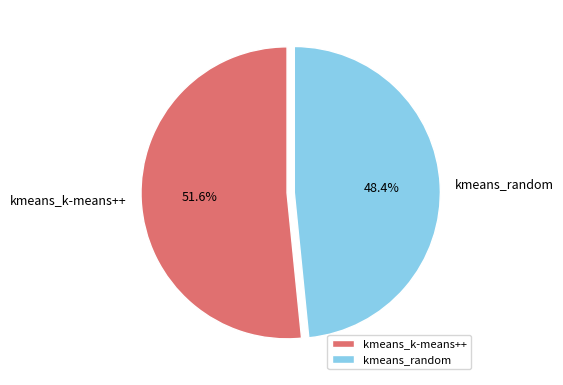

What percentage is NOT represented by kmeans_k-means++?

48.4%